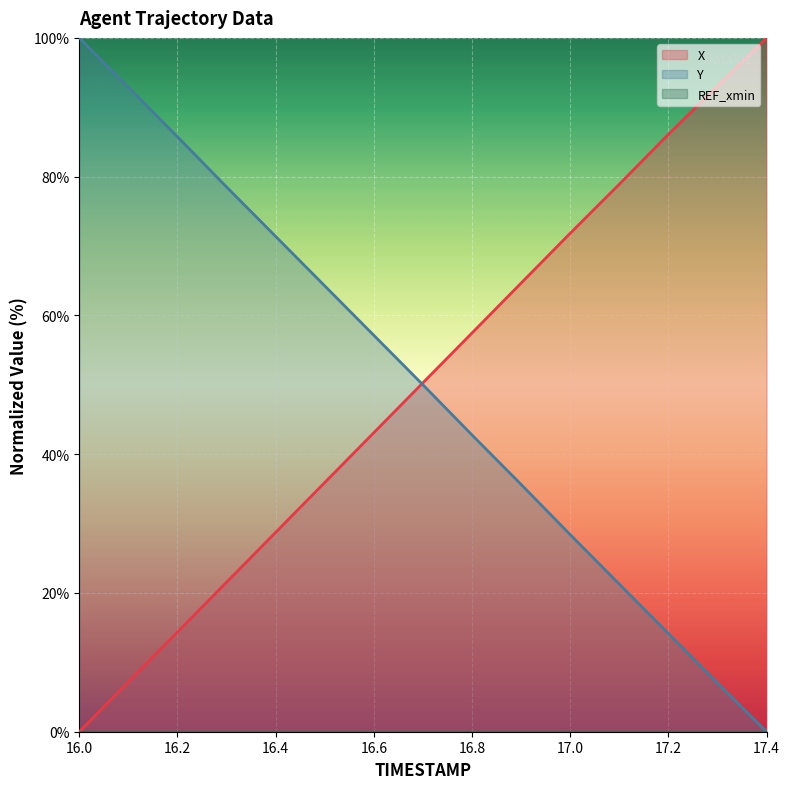

Which has a higher value, 16.3 or 17.4?

17.4